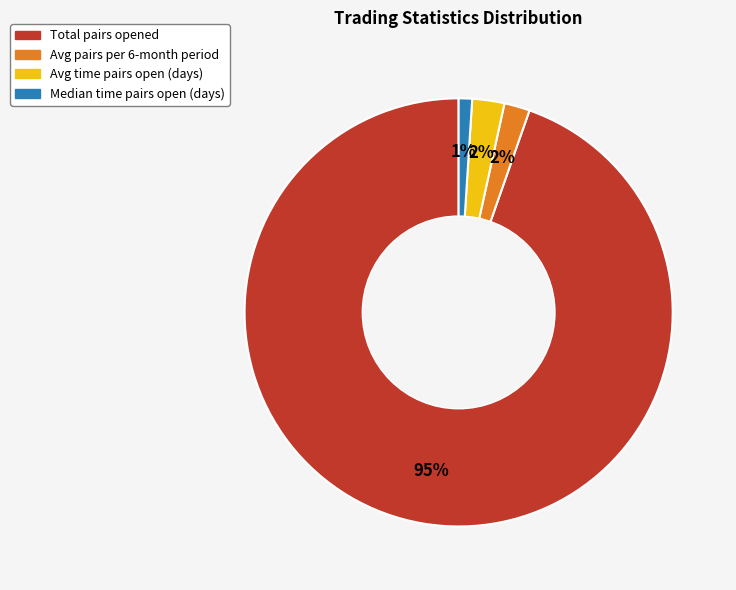

To the nearest percent, what is the average slice percentage?

25%